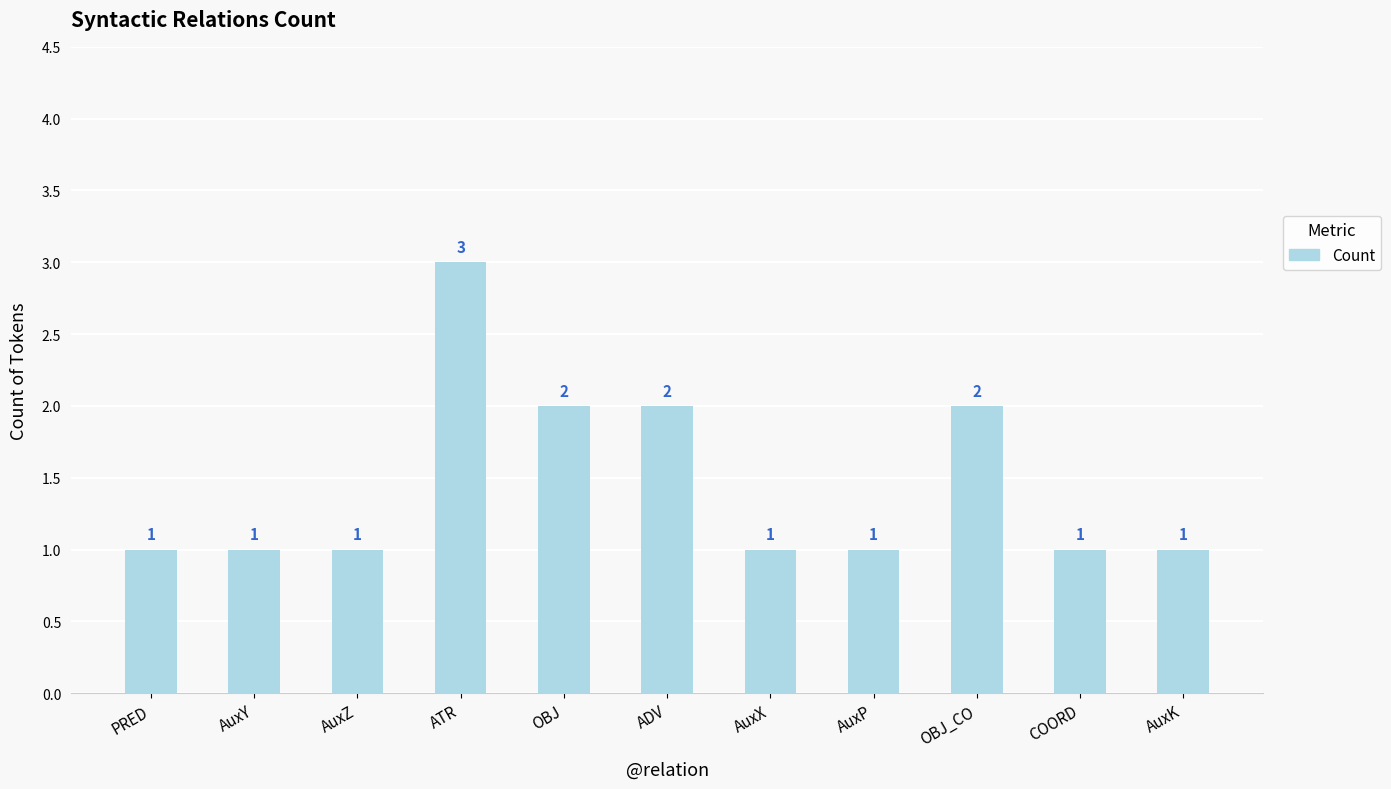

The chart shows a value of 3 at ADV. True or false?

False